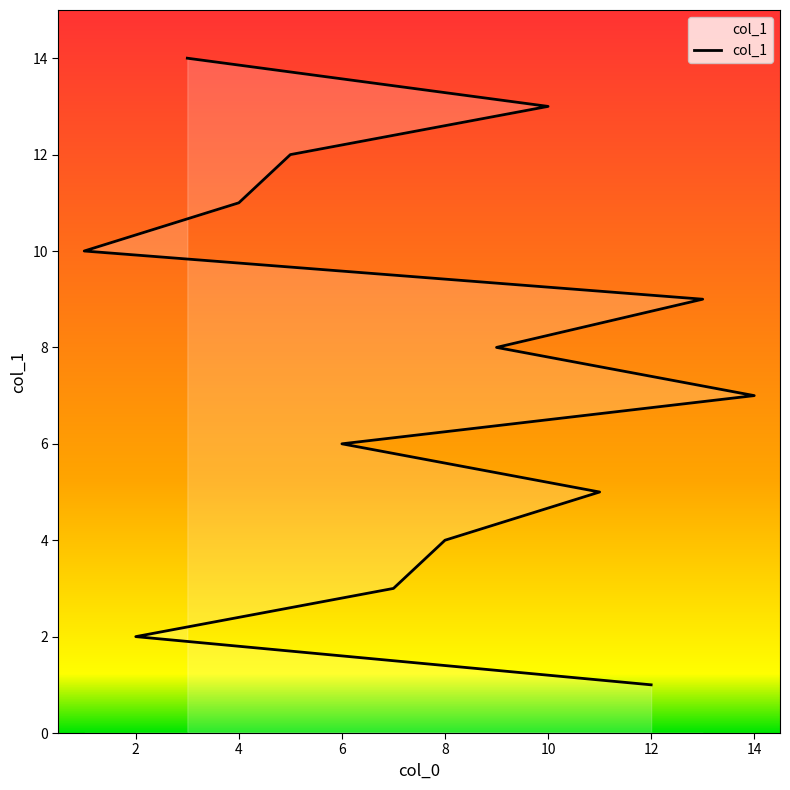

Reading left to right, list all the values displayed in this chart.

1	2	3	4	5	6	7	8	9	10	11	12	13	14